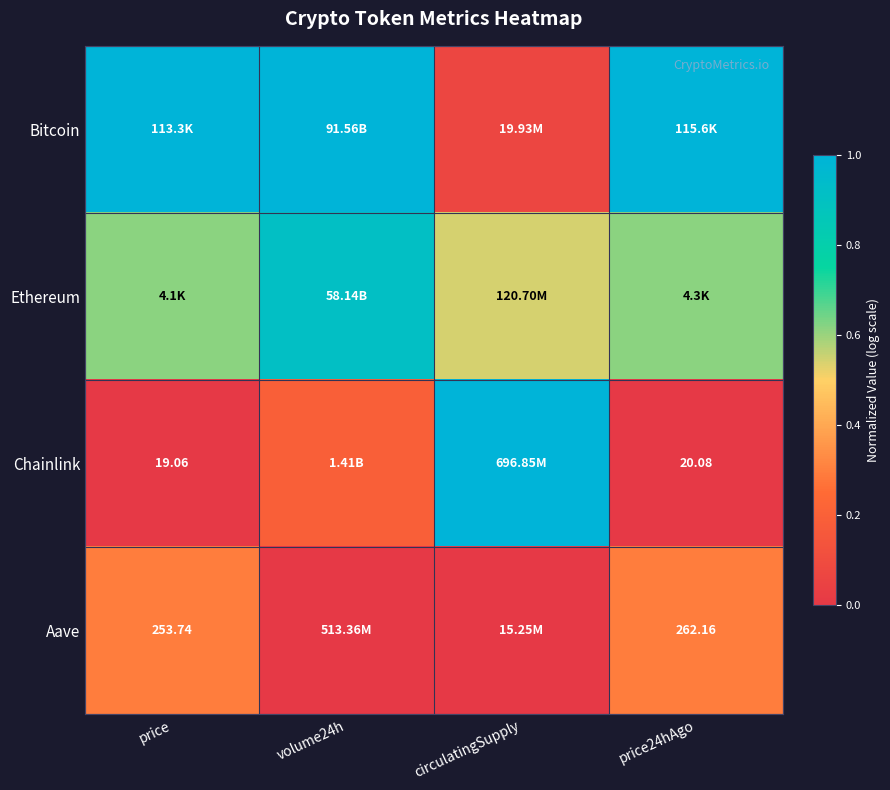

Where is Ethereum nearest to the value 0?

circulatingSupply